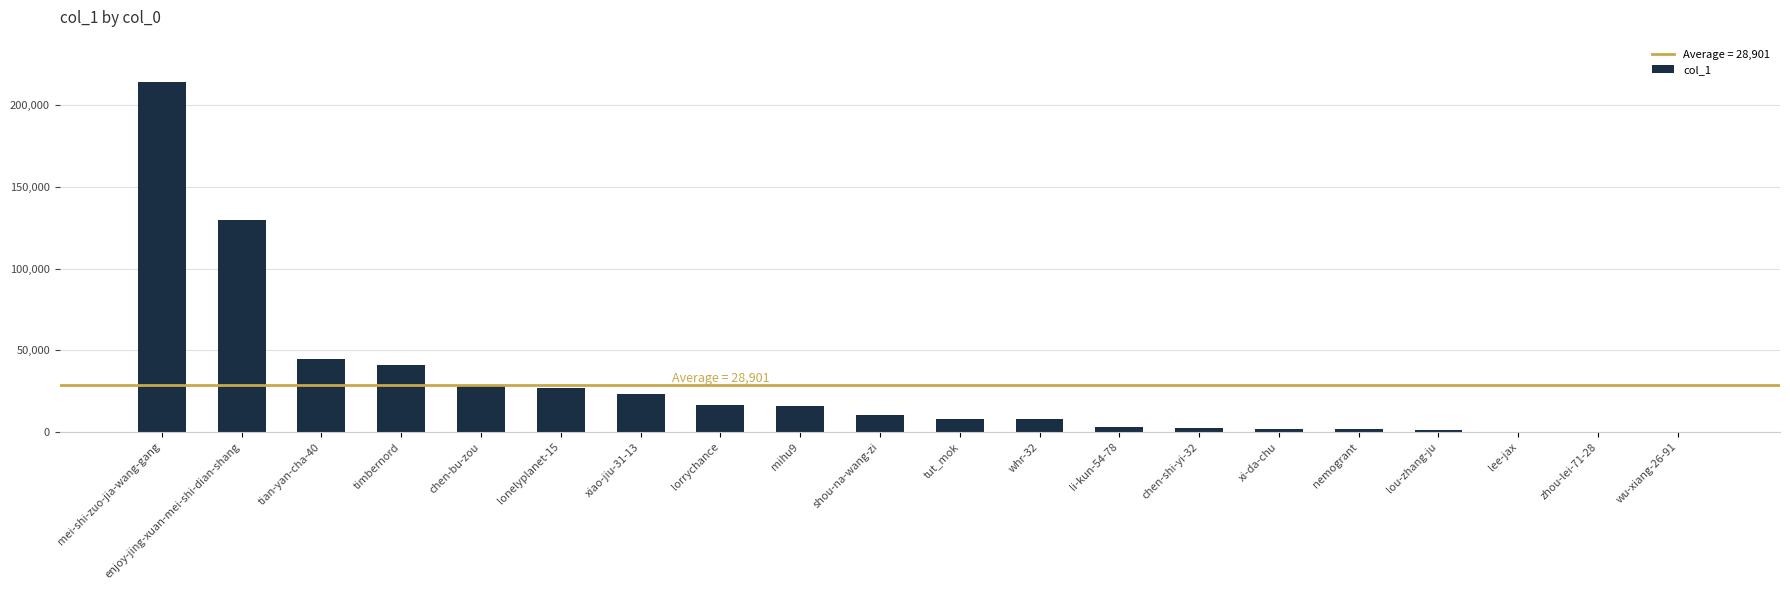

How many categories are shown in the chart?

20